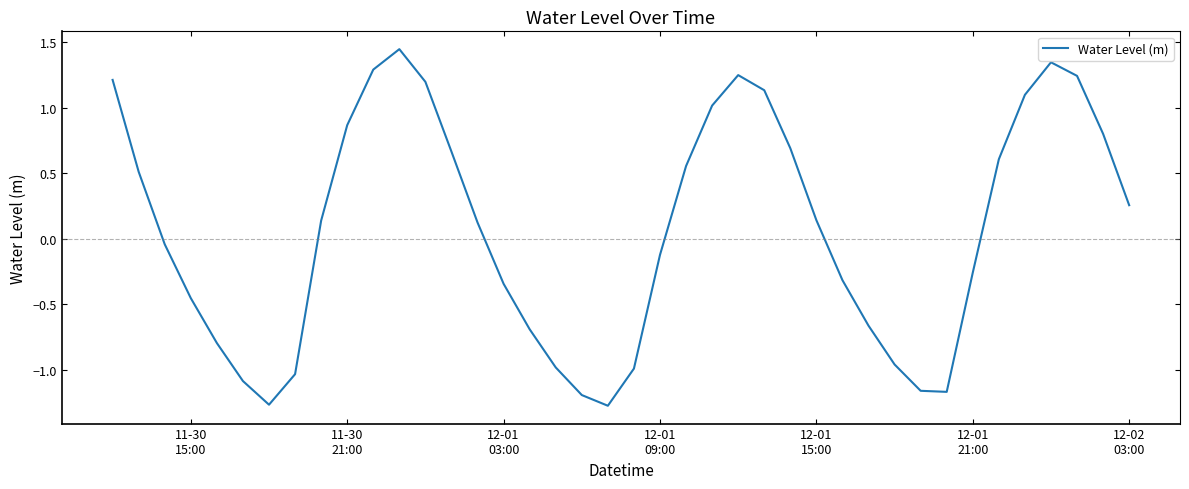

Does the chart have visible grid lines?

No